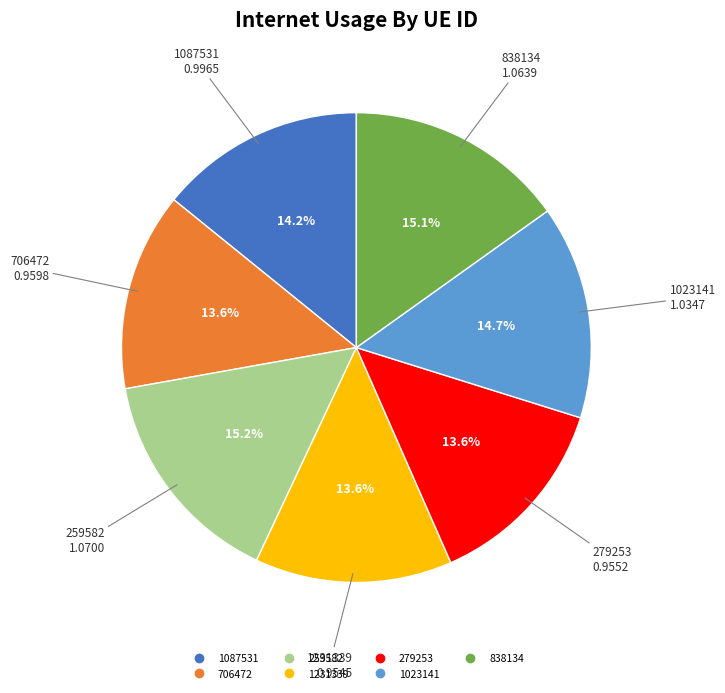

Is the sum of 259582 and 279253 greater than half?

No